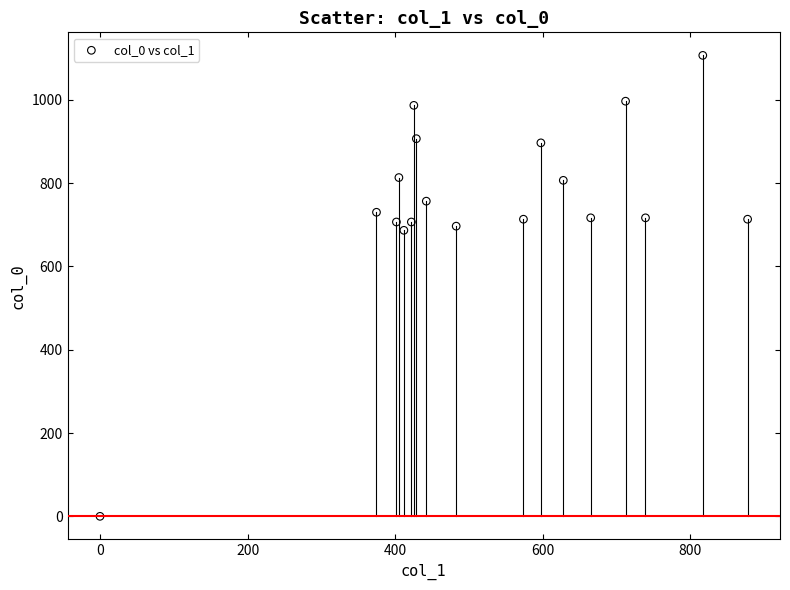

What is the range of Y values (max minus min)?

1106.7